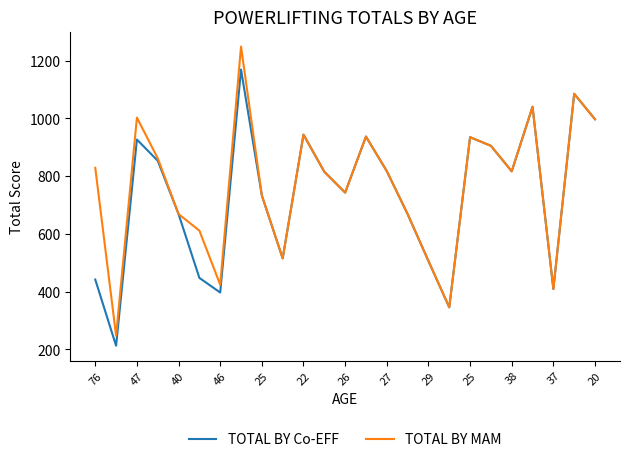

What is the minimum value for TOTAL BY Co-EFF?

212.4